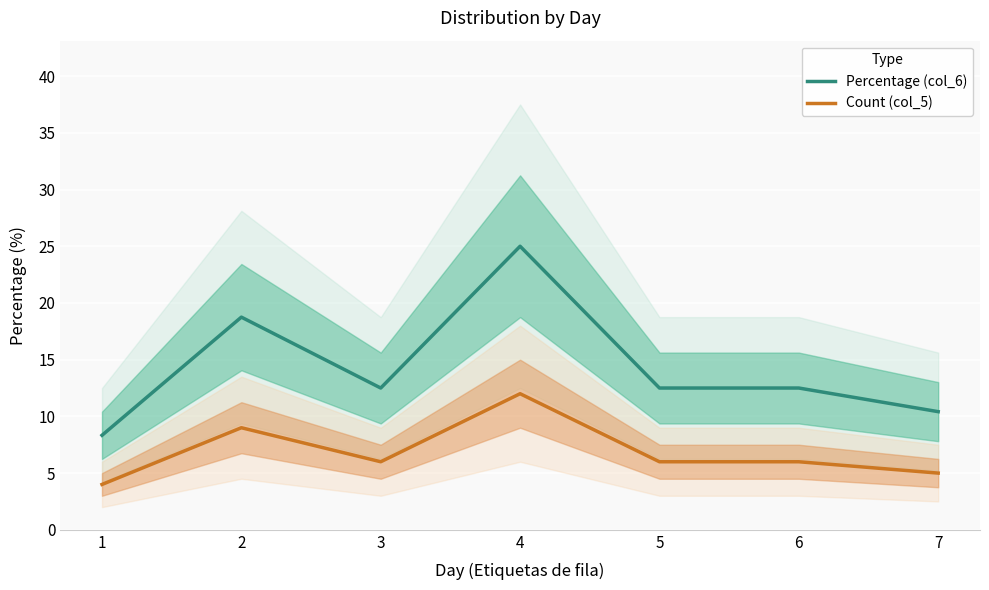

True or false: Percentage (col_6) and Count (col_5) intersect in this chart.

False